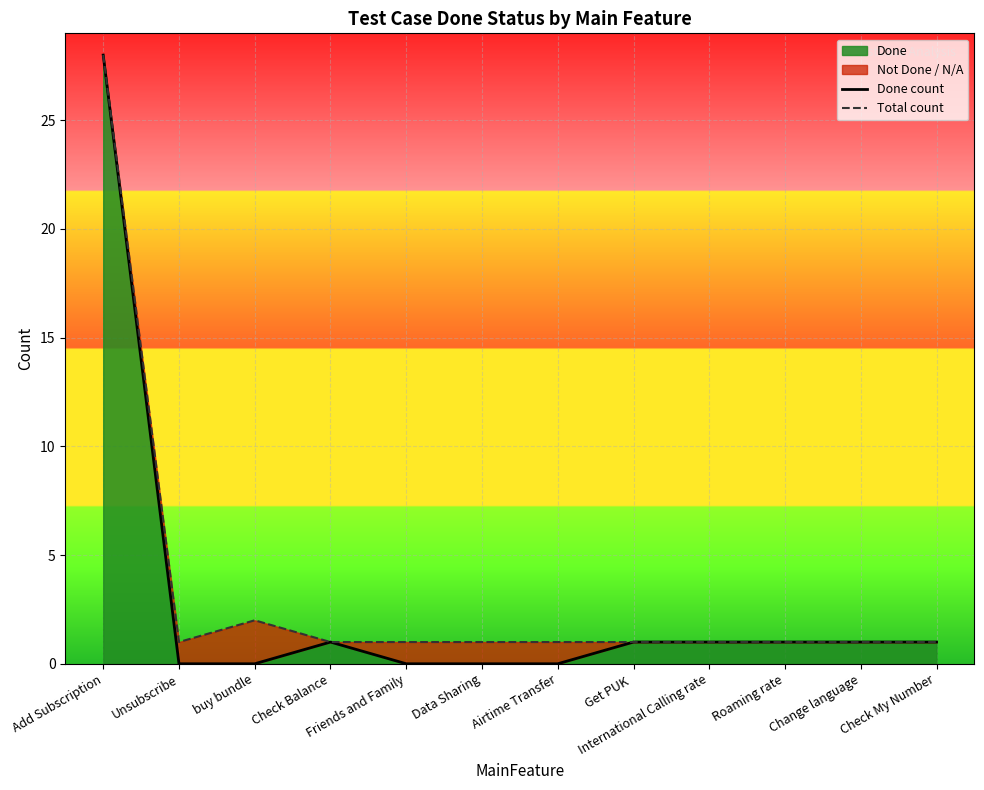

At how many categories does at least one series exceed 22?

1